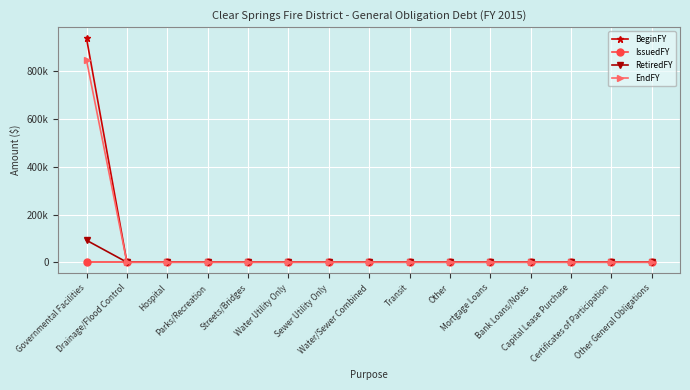

What are all the series names shown in the legend?

BeginFY, IssuedFY, RetiredFY, EndFY